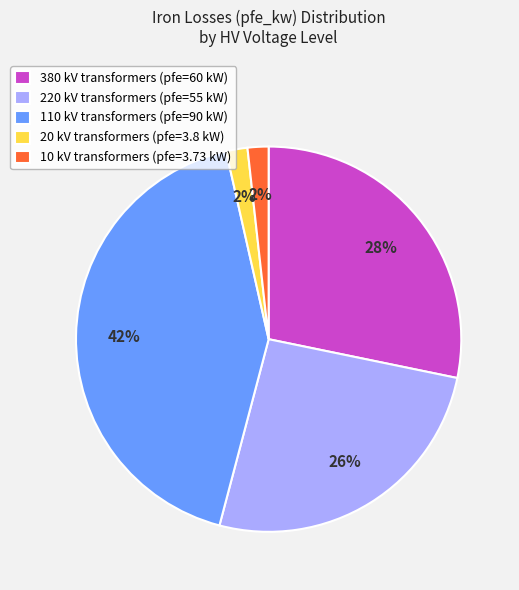

Is it true that 110 kV transformers (pfe=90 kW) is 42% of the pie?

True